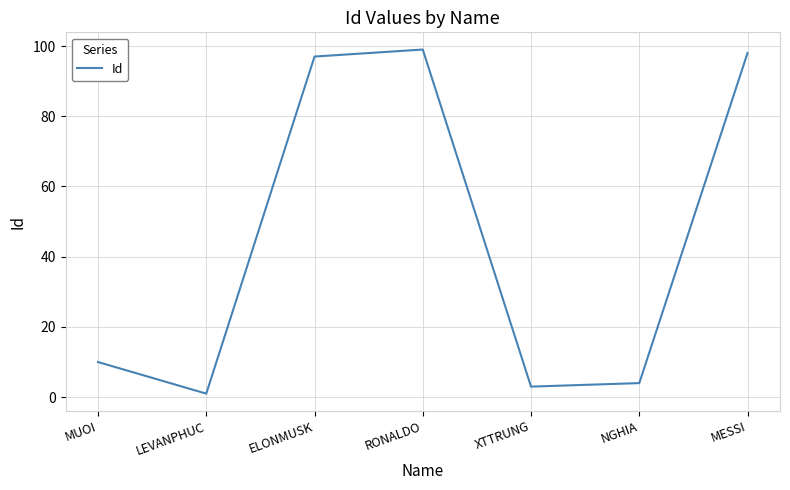

Reading right to left, extract all data points from this chart.

98	4	3	99	97	1	10